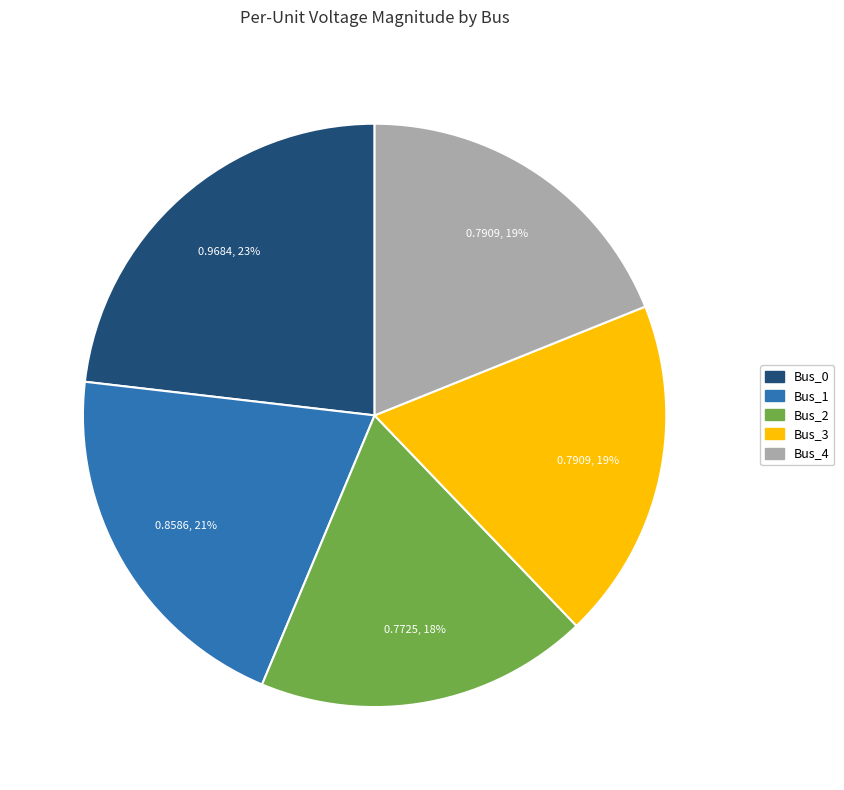

True or false: Bus_2 accounts for 5% of the total.

False